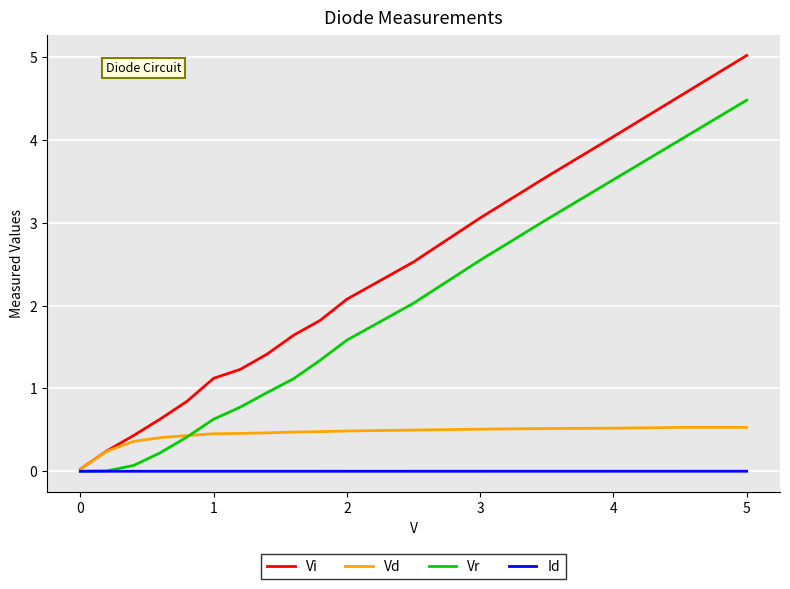

What is the highest value of the Vr series?

4.5